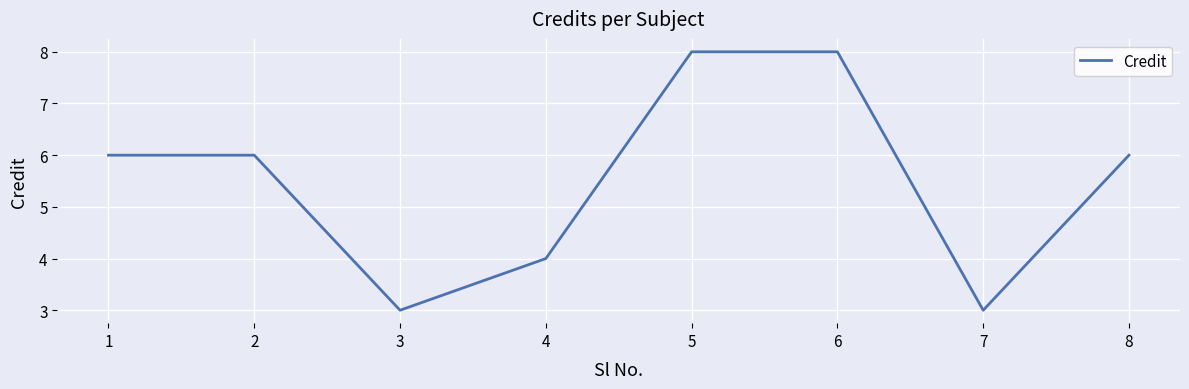

Count the number of categories in the chart.

8